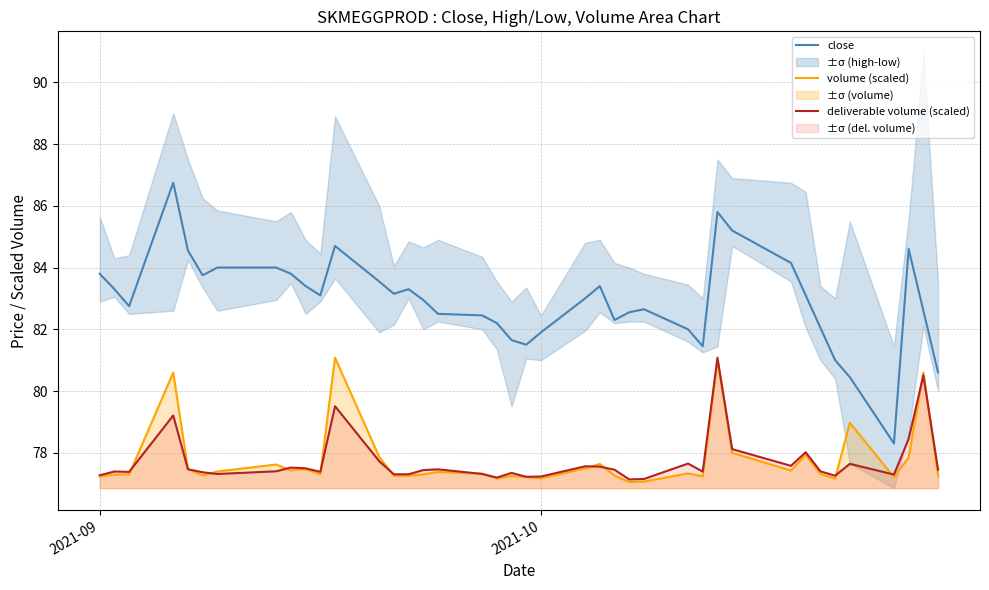

True or false: deliverable volume (scaled) and close cross at least once.

False